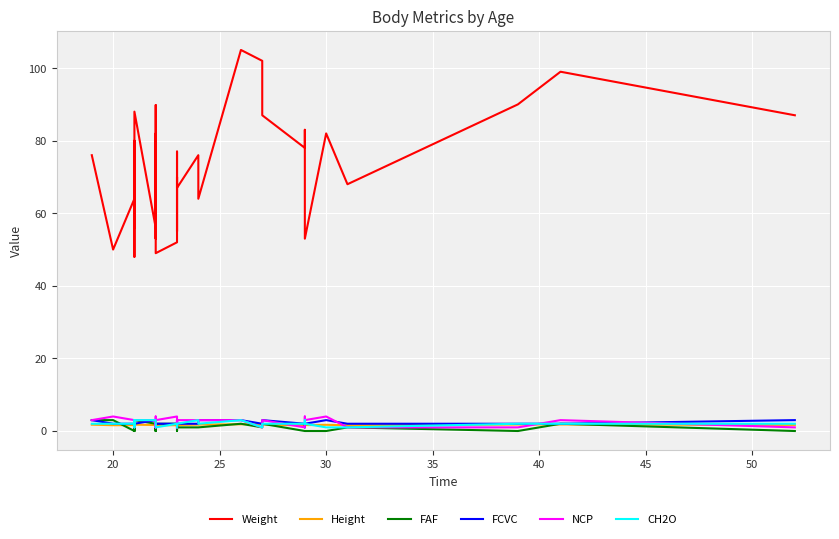

In NCP, how many points are higher than both neighbors (excluding endpoints)?

8